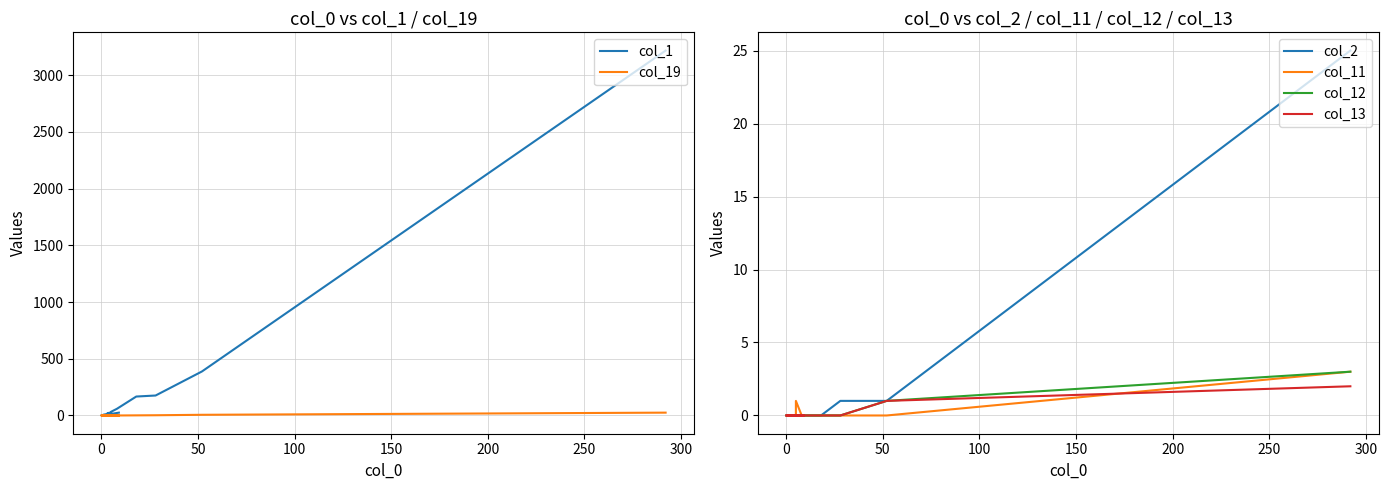

True or false: col_11 and col_1 intersect in this chart.

False